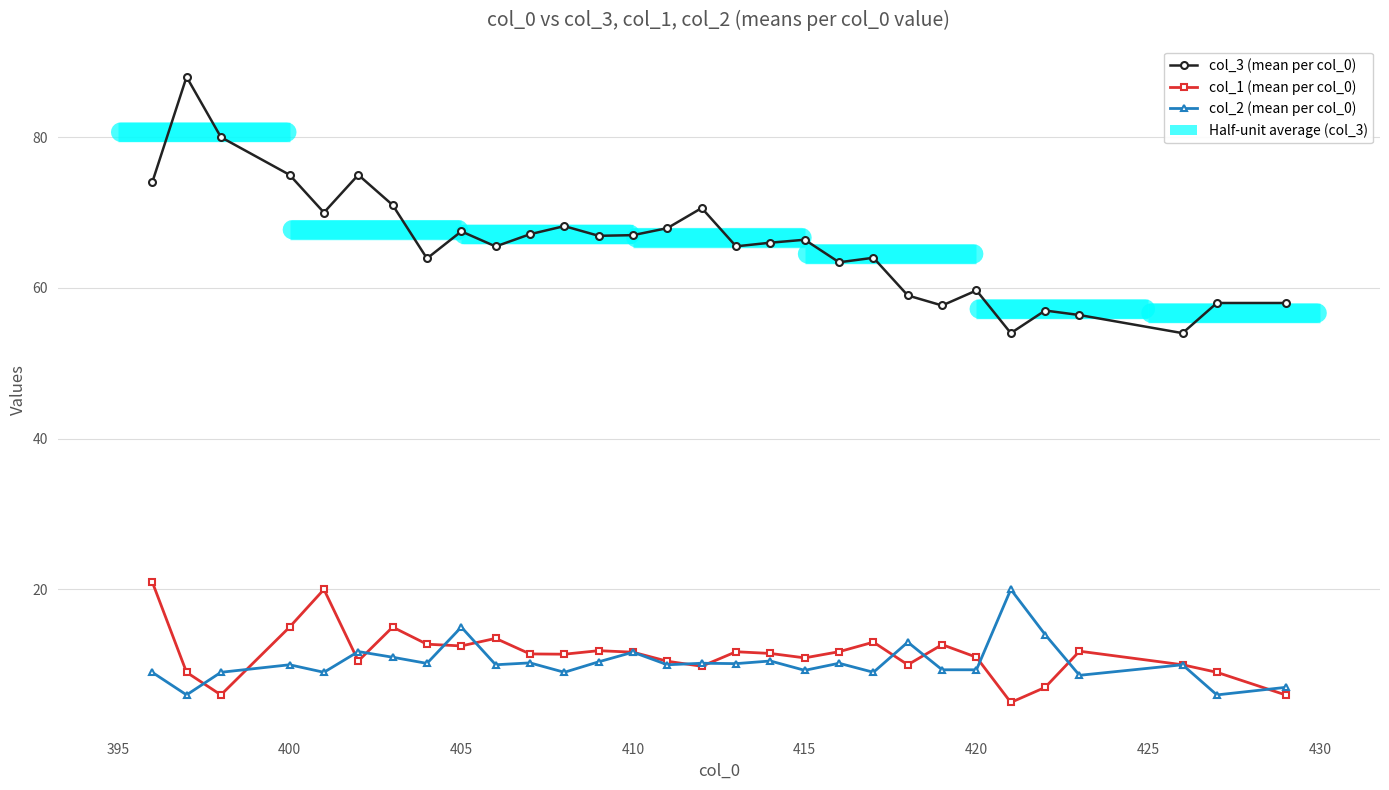

After their last crossing, which series has the higher values: col_1 (mean per col_0) or col_2 (mean per col_0)?

col_2 (mean per col_0)